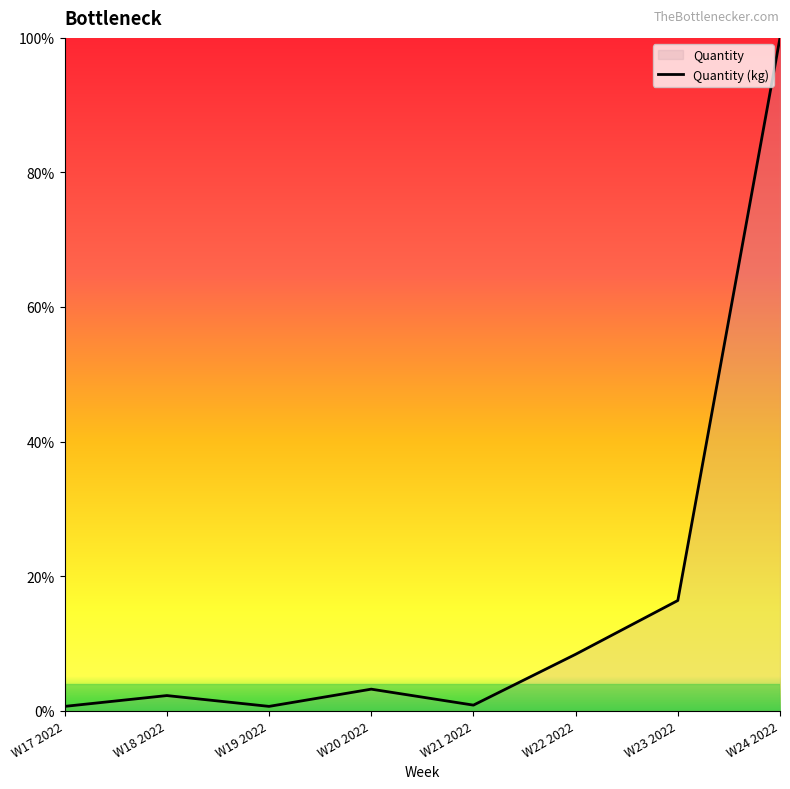

What is the value of the 1st point from the left?

0.6